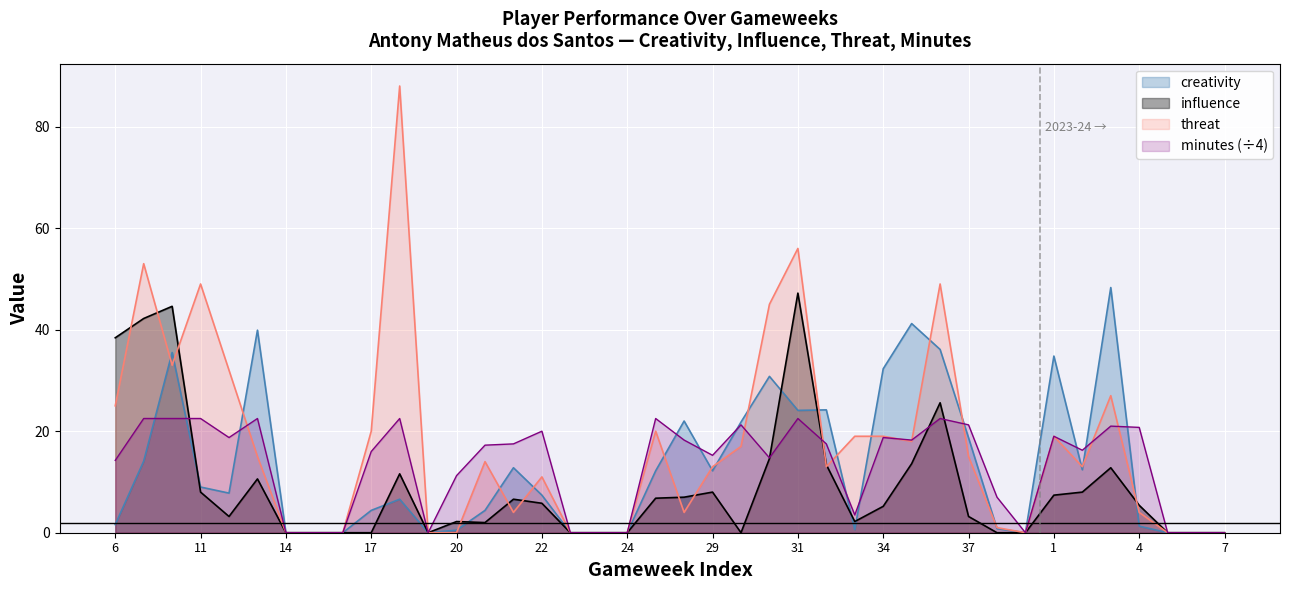

True or false: minutes has a value of 22.5 at 10.

True